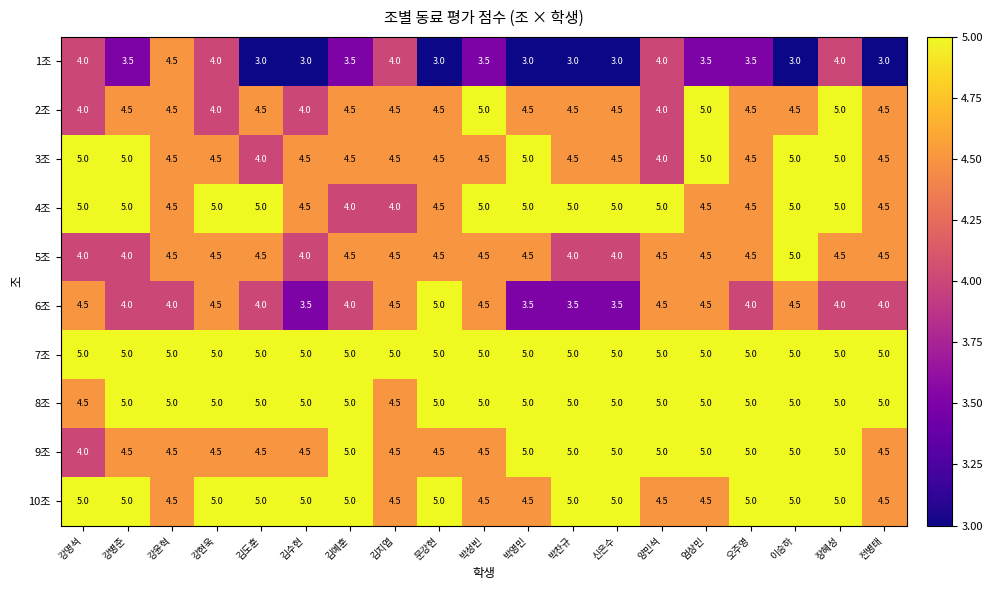

What is the sum of the 3조 values at 강명석 and 오주영?

9.5